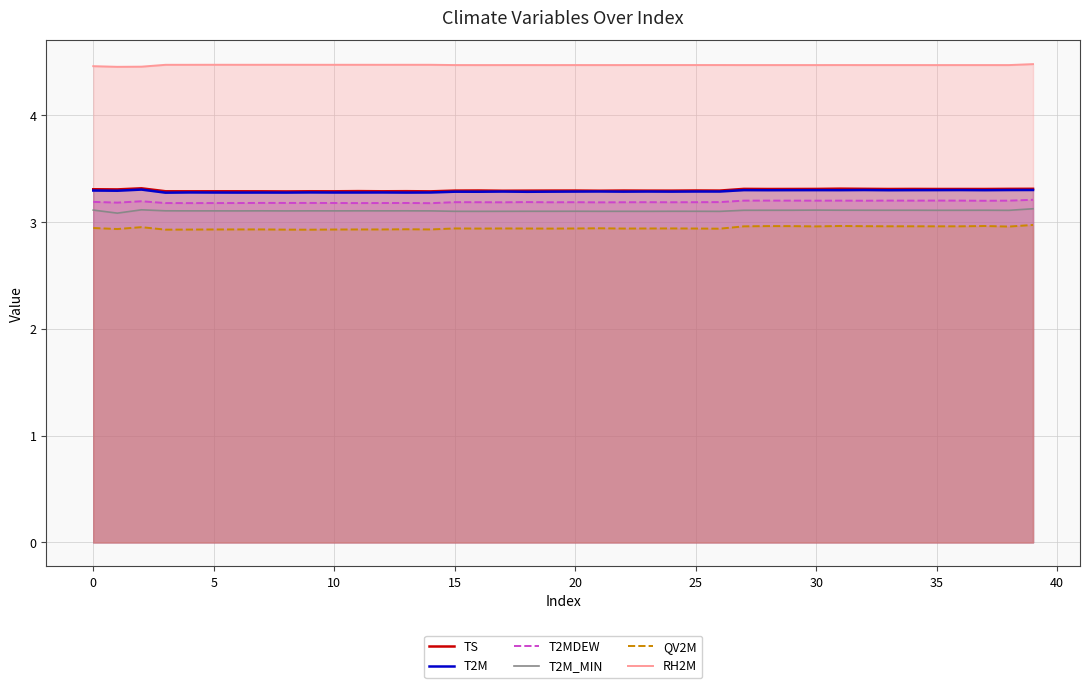

Which series has the largest total across all categories?

RH2M